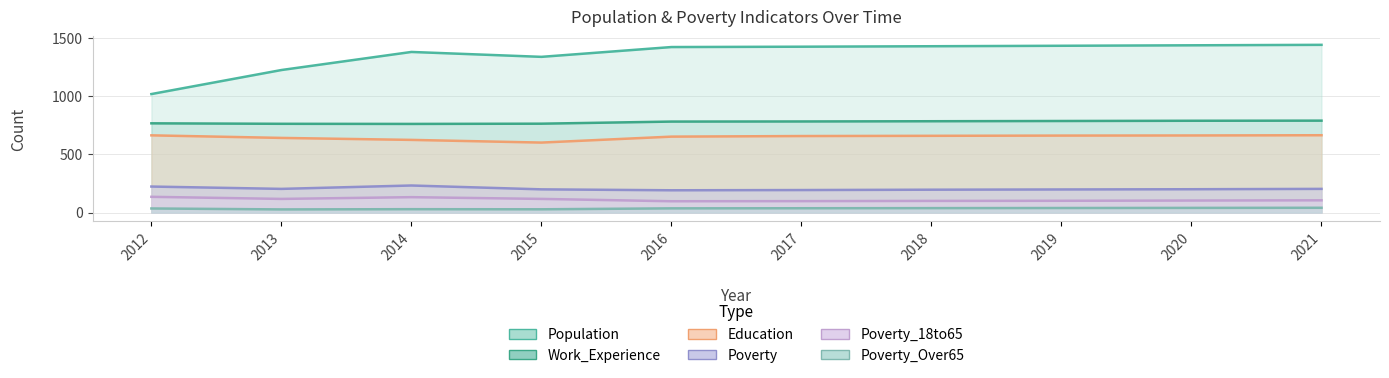

How many data points in Work_Experience are less than 781?

5